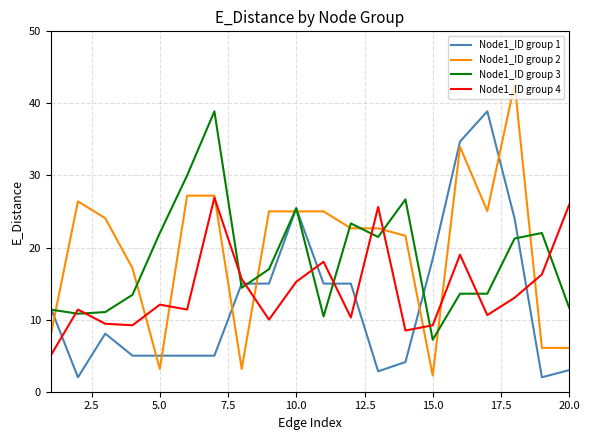

List the series in order of their overall mean, lowest first.

Node1_ID group 1, Node1_ID group 4, Node1_ID group 3, Node1_ID group 2